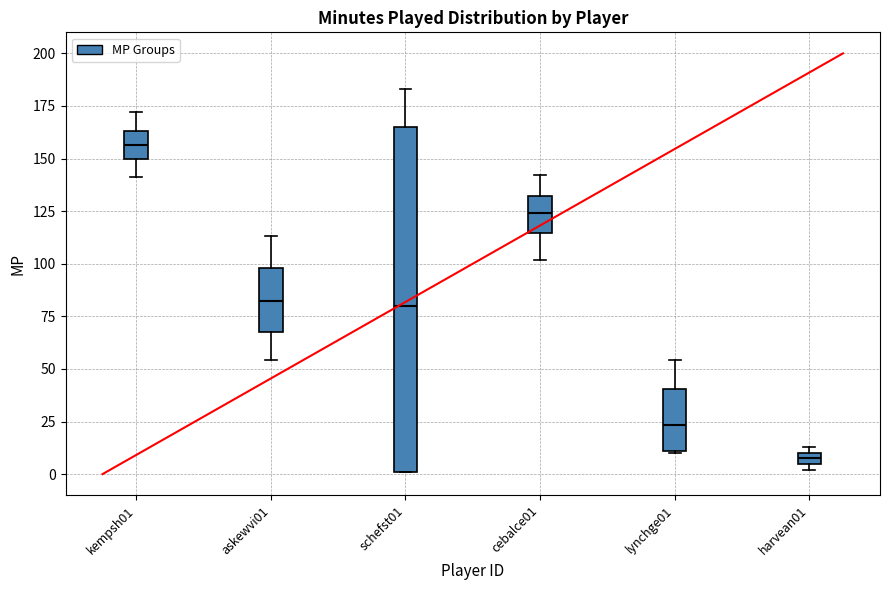

Where is the upper edge of the box for harvean01 on the y-axis? The values are not printed on the chart, so give them approximately, as read against the axis.

10